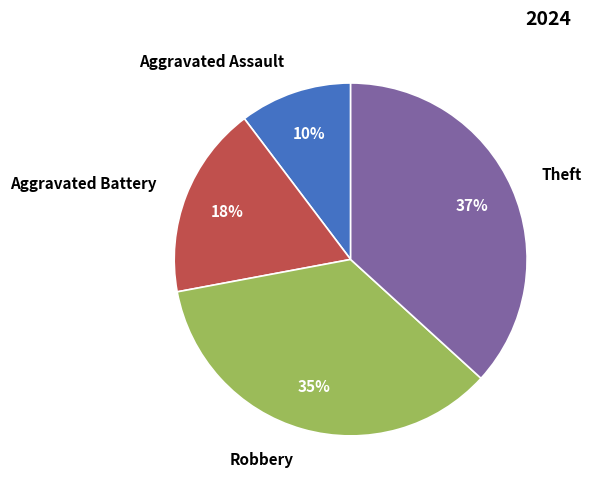

Is the sum of Theft and Aggravated Battery greater than half?

Yes